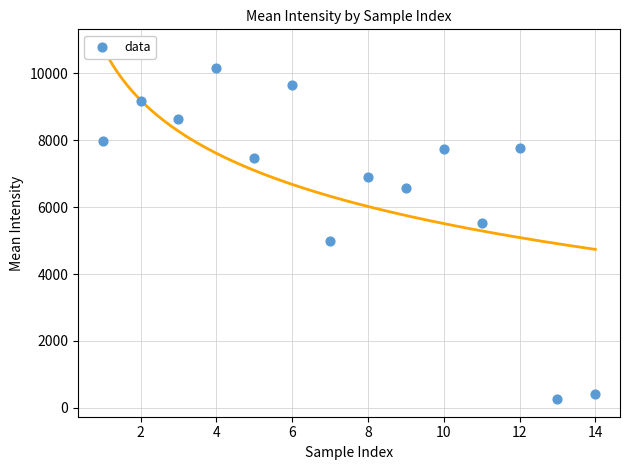

What Y value in the scatter plot is closest to 5207?

4999.5